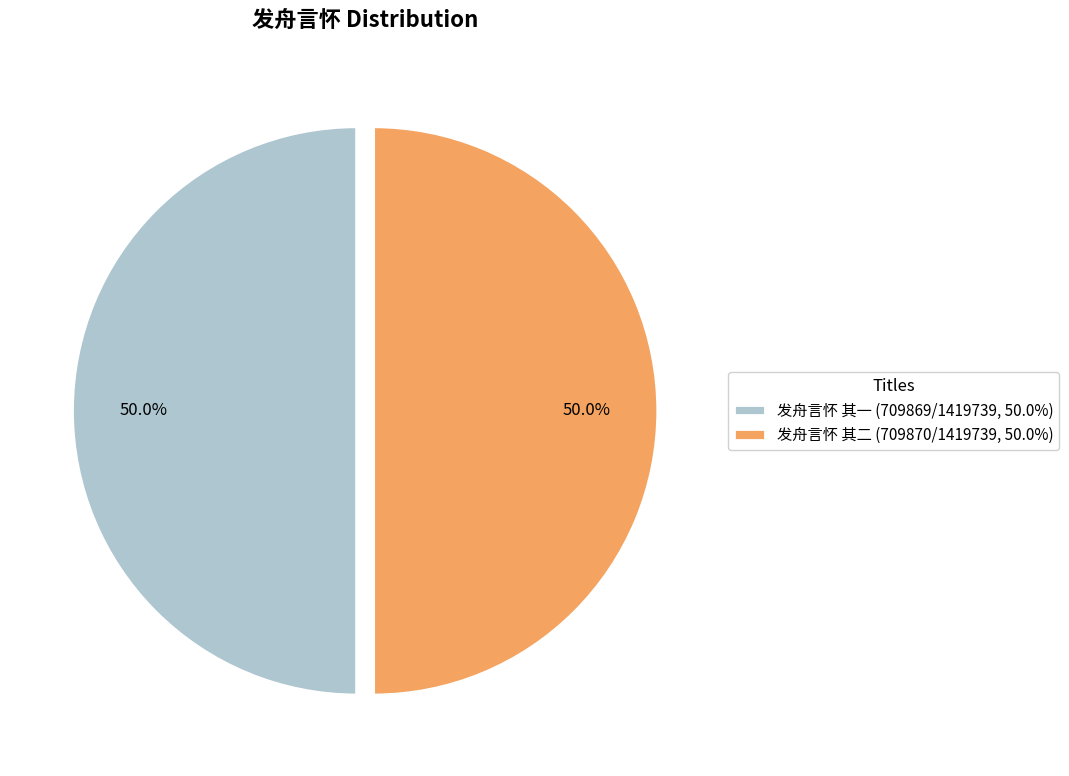

Approximately how many times larger is the value at 发舟言怀 其一 (709869/1419739, 50.0%) compared to 发舟言怀 其二 (709870/1419739, 50.0%)?

1.0